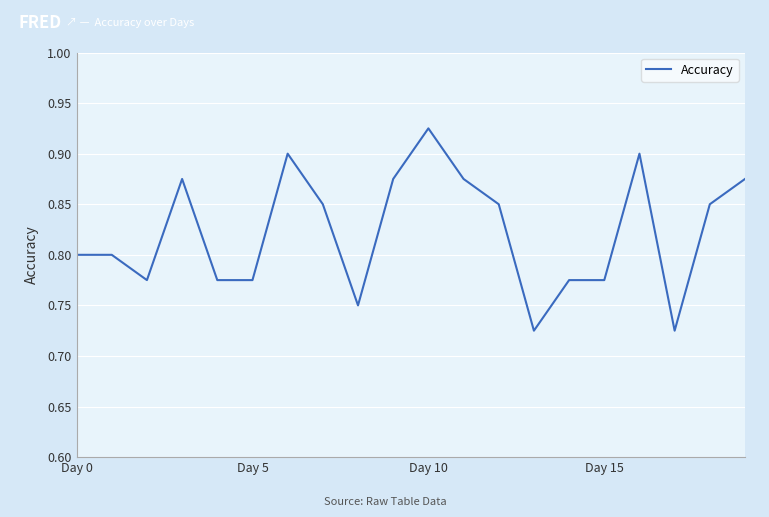

True or false: the data has more than 1 interior local peaks.

True